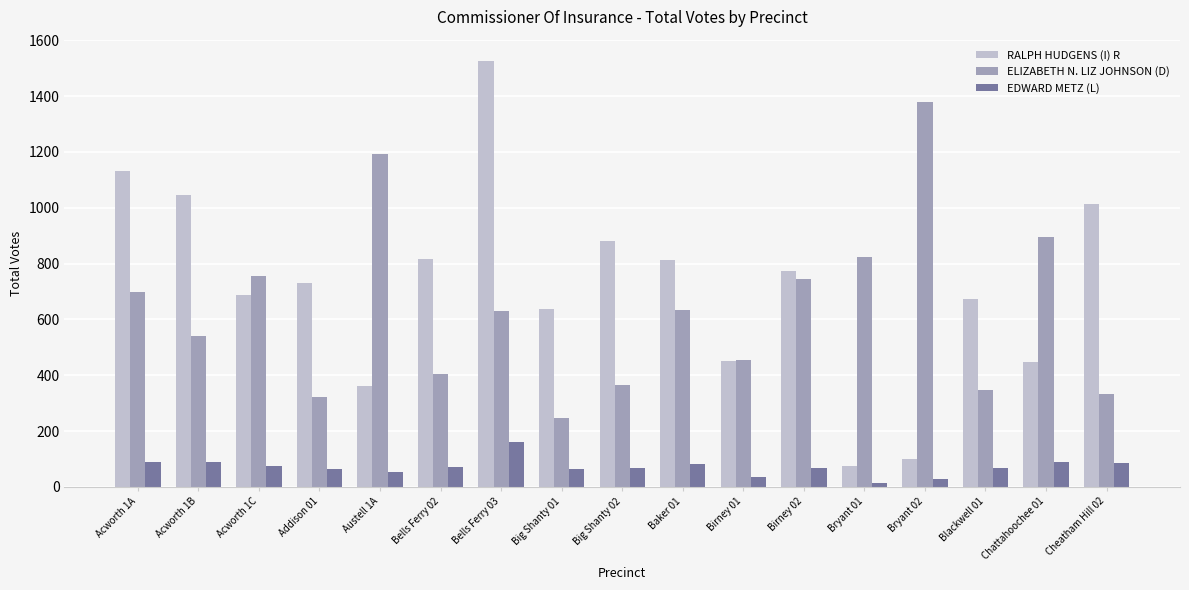

What is the maximum value for ELIZABETH N. LIZ JOHNSON (D)?

1380